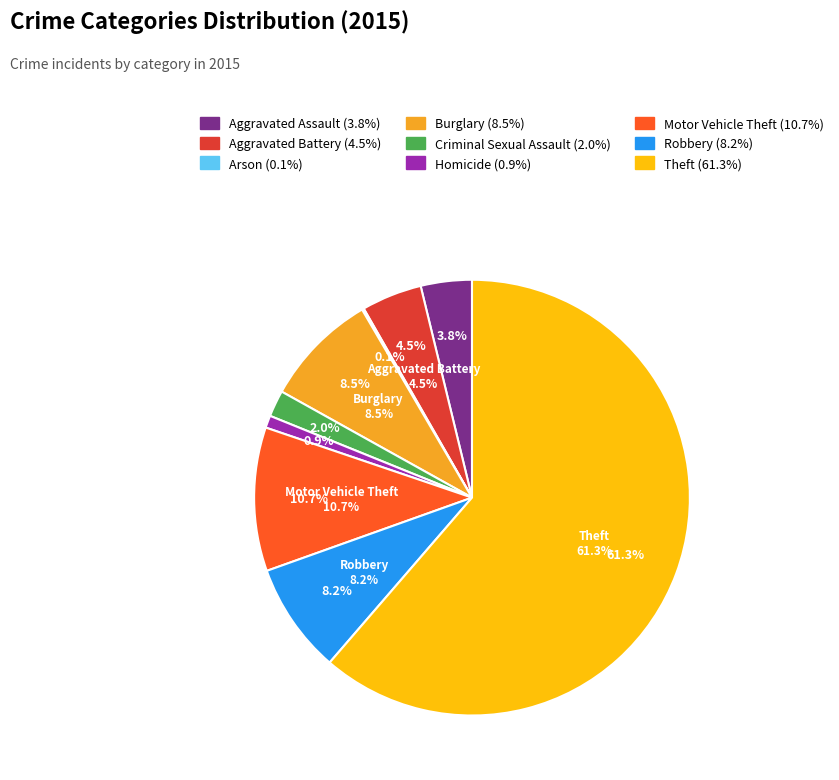

Does any single category account for the majority?

Yes